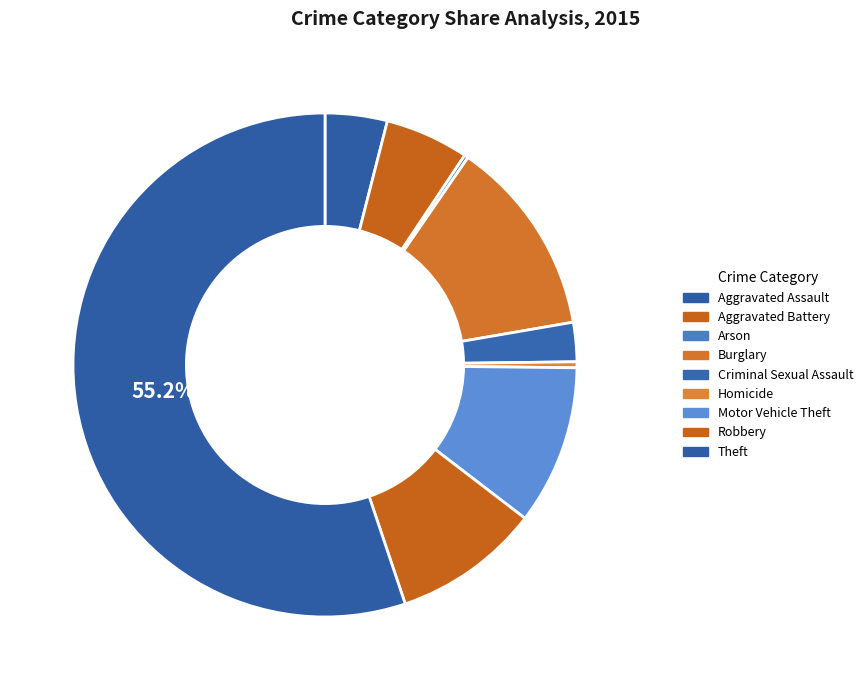

To the nearest percent, what is the average slice percentage?

11%